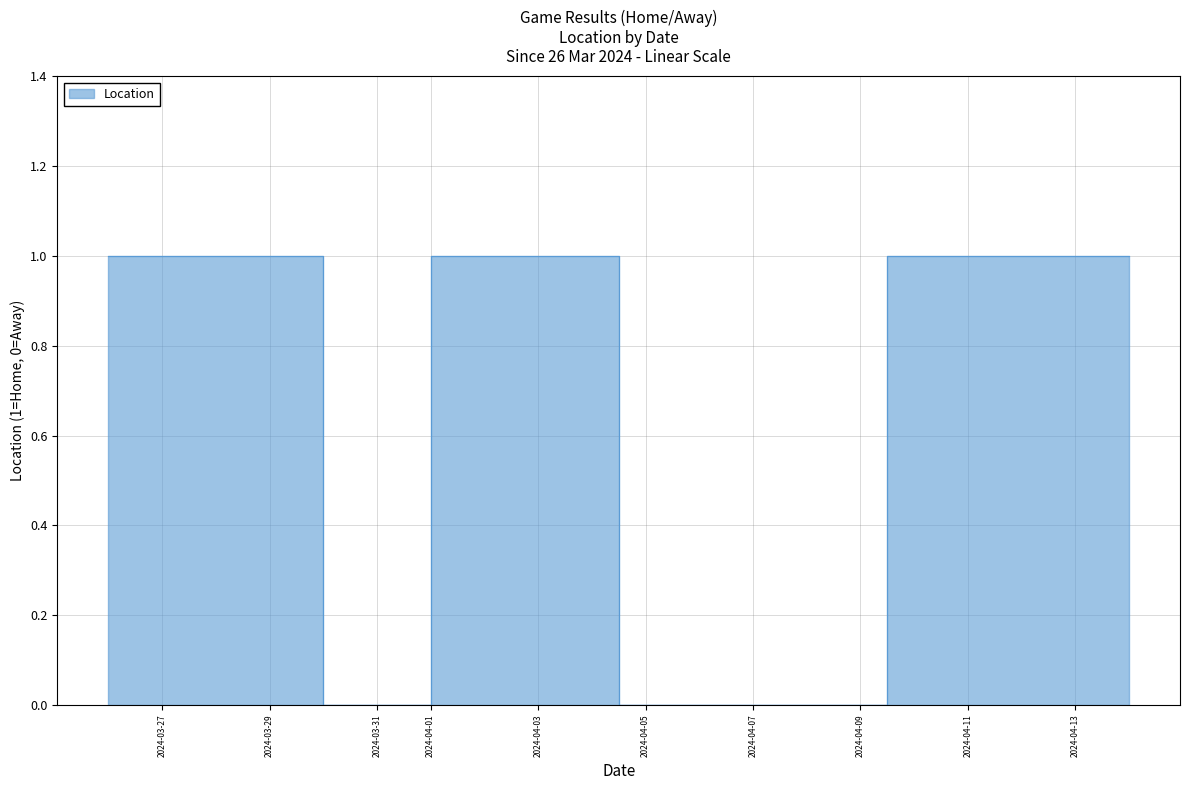

The value at 2024-04-12 is 1. True or false?

True